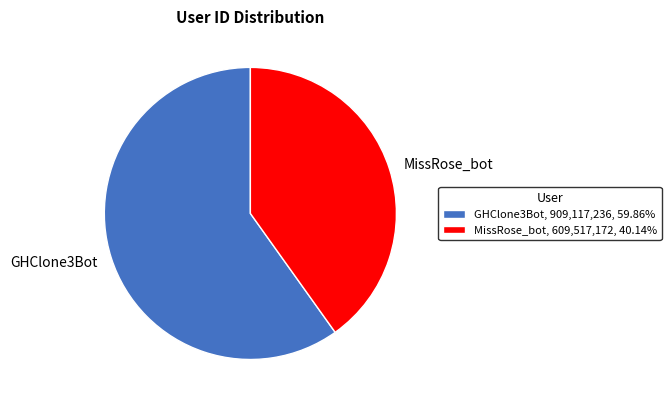

The MissRose_bot slice represents 27% of the pie. True or false?

False